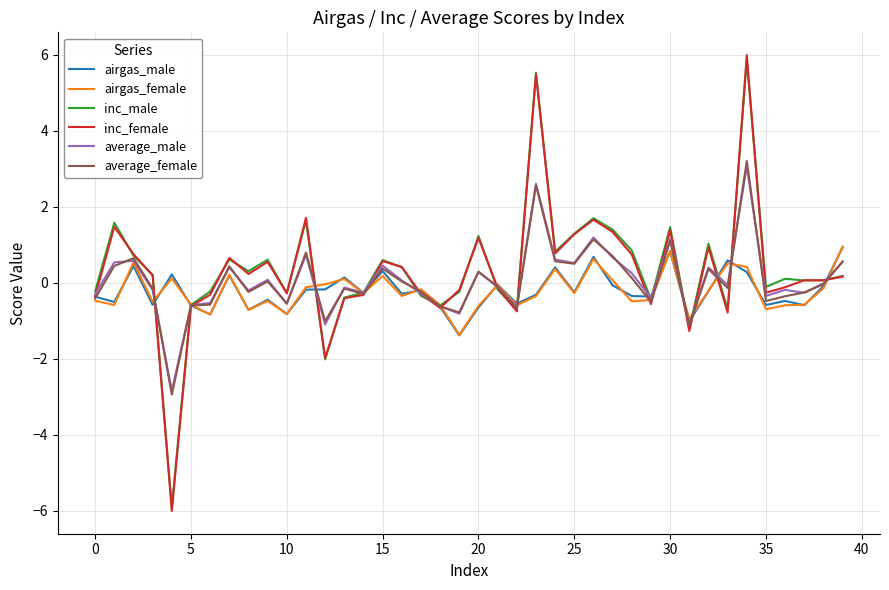

What is the greatest value displayed?

6.0